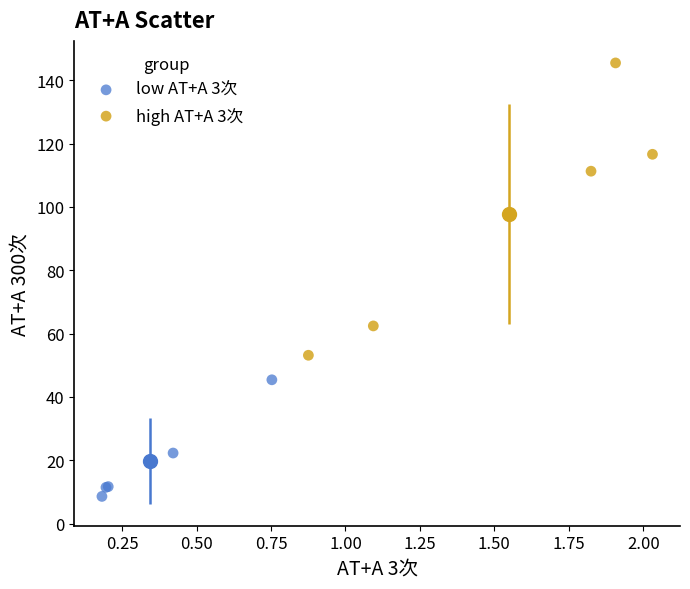

Which series has the widest spread of Y values?

high AT+A 3次